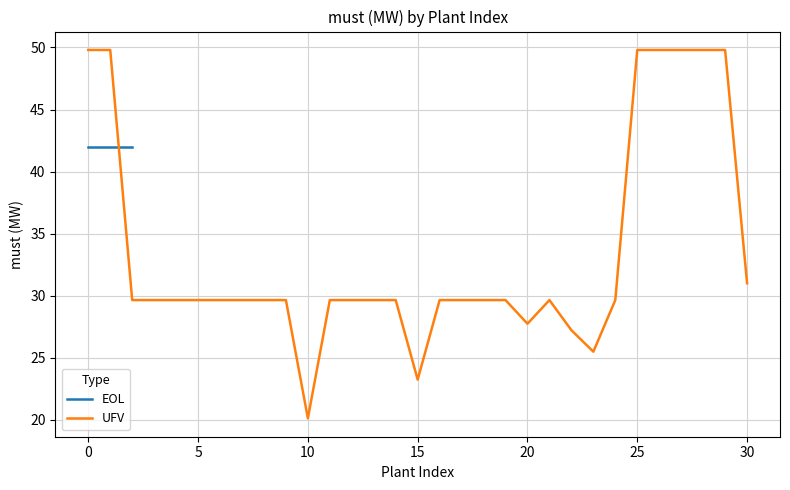

What is the label of the 17th point from the left?

16